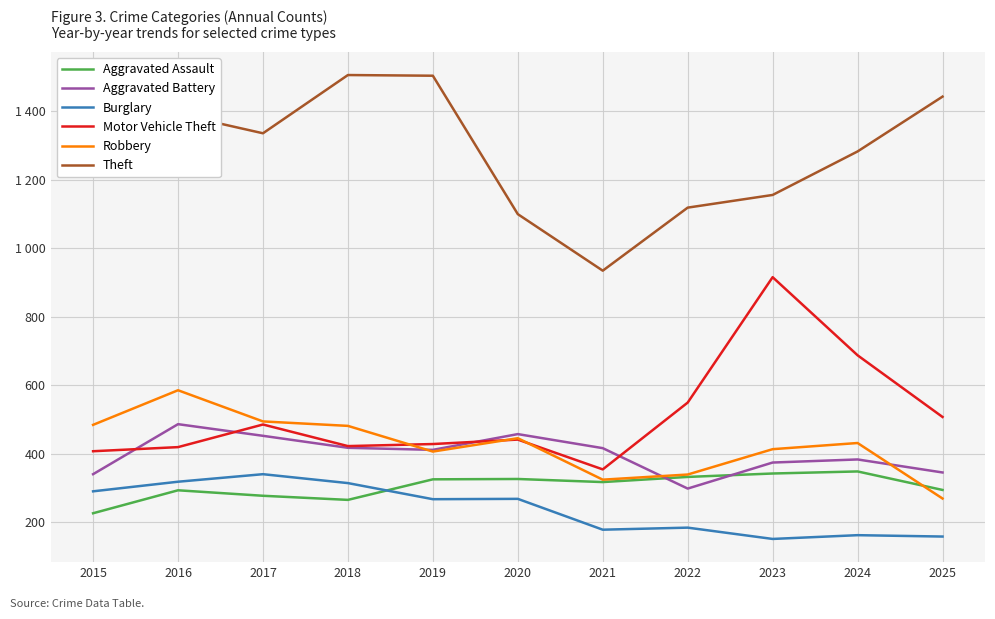

List the series in order of their peak value, lowest first.

Burglary, Aggravated Assault, Aggravated Battery, Robbery, Motor Vehicle Theft, Theft